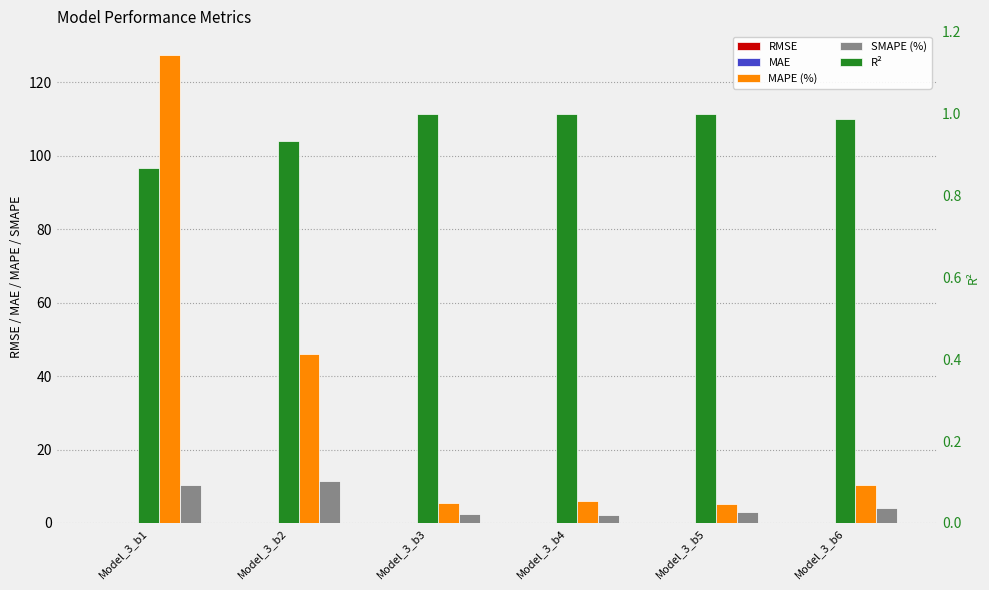

How many categories are shown in the chart?

6